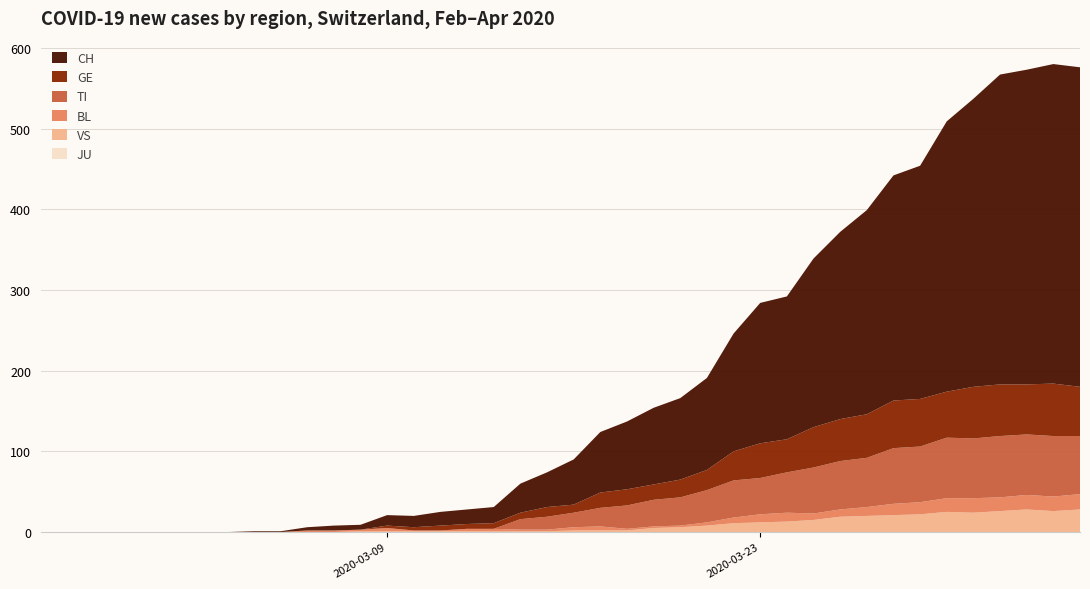

Reading right to left, what are all the values shown in this chart?

JU: 2020-04-04=0	2020-04-03=0	2020-04-02=0	2020-04-01=0	2020-03-31=0	2020-03-30=0	2020-03-29=0	2020-03-28=0	2020-03-27=0	2020-03-26=0	2020-03-25=0	2020-03-24=0	2020-03-23=0	2020-03-22=0	2020-03-21=0	2020-03-20=0	2020-03-19=0	2020-03-18=0	2020-03-17=0	2020-03-16=0	2020-03-15=0	2020-03-14=0	2020-03-13=0	2020-03-12=0	2020-03-11=0	2020-03-10=0	2020-03-09=0	2020-03-08=0	2020-03-07=0	2020-03-06=0	2020-03-05=0	2020-03-04=0	2020-03-03=0	2020-03-02=0	2020-03-01=0	2020-02-29=0	2020-02-28=0	2020-02-27=0	2020-02-26=0	2020-02-25=0
VS: 2020-04-04=28	2020-04-03=26	2020-04-02=28	2020-04-01=26	2020-03-31=24	2020-03-30=25	2020-03-29=22	2020-03-28=21	2020-03-27=20	2020-03-26=19	2020-03-25=15	2020-03-24=13	2020-03-23=12	2020-03-22=11	2020-03-21=8	2020-03-20=6	2020-03-19=5	2020-03-18=2	2020-03-17=2	2020-03-16=2	2020-03-15=1	2020-03-14=1	2020-03-13=1	2020-03-12=1	2020-03-11=1	2020-03-10=1	2020-03-09=1	2020-03-08=1	2020-03-07=0	2020-03-06=0	2020-03-05=0	2020-03-04=0	2020-03-03=0	2020-03-02=0	2020-03-01=0	2020-02-29=0	2020-02-28=0	2020-02-27=0	2020-02-26=0	2020-02-25=0
BL: 2020-04-04=19	2020-04-03=18	2020-04-02=18	2020-04-01=17	2020-03-31=18	2020-03-30=17	2020-03-29=15	2020-03-28=14	2020-03-27=11	2020-03-26=9	2020-03-25=8	2020-03-24=11	2020-03-23=10	2020-03-22=7	2020-03-21=4	2020-03-20=2	2020-03-19=2	2020-03-18=2	2020-03-17=5	2020-03-16=4	2020-03-15=2	2020-03-14=2	2020-03-13=3	2020-03-12=3	2020-03-11=1	2020-03-10=1	2020-03-09=4	2020-03-08=2	2020-03-07=2	2020-03-06=2	2020-03-05=0	2020-03-04=0	2020-03-03=0	2020-03-02=0	2020-03-01=0	2020-02-29=0	2020-02-28=0	2020-02-27=0	2020-02-26=0	2020-02-25=0
TI: 2020-04-04=72	2020-04-03=75	2020-04-02=75	2020-04-01=76	2020-03-31=74	2020-03-30=75	2020-03-29=69	2020-03-28=69	2020-03-27=61	2020-03-26=60	2020-03-25=57	2020-03-24=50	2020-03-23=45	2020-03-22=46	2020-03-21=40	2020-03-20=35	2020-03-19=33	2020-03-18=29	2020-03-17=23	2020-03-16=18	2020-03-15=16	2020-03-14=13	2020-03-13=0	2020-03-12=0	2020-03-11=0	2020-03-10=0	2020-03-09=0	2020-03-08=0	2020-03-07=0	2020-03-06=0	2020-03-05=0	2020-03-04=0	2020-03-03=0	2020-03-02=0	2020-03-01=0	2020-02-29=0	2020-02-28=0	2020-02-27=0	2020-02-26=0	2020-02-25=0
GE: 2020-04-04=61	2020-04-03=65	2020-04-02=62	2020-04-01=64	2020-03-31=64	2020-03-30=57	2020-03-29=59	2020-03-28=59	2020-03-27=54	2020-03-26=52	2020-03-25=50	2020-03-24=41	2020-03-23=43	2020-03-22=36	2020-03-21=25	2020-03-20=22	2020-03-19=19	2020-03-18=20	2020-03-17=19	2020-03-16=10	2020-03-15=12	2020-03-14=8	2020-03-13=7	2020-03-12=6	2020-03-11=6	2020-03-10=4	2020-03-09=3	2020-03-08=0	2020-03-07=0	2020-03-06=0	2020-03-05=0	2020-03-04=0	2020-03-03=0	2020-03-02=0	2020-03-01=0	2020-02-29=0	2020-02-28=0	2020-02-27=0	2020-02-26=0	2020-02-25=0
CH: 2020-04-04=396	2020-04-03=396	2020-04-02=390	2020-04-01=384	2020-03-31=357	2020-03-30=335	2020-03-29=289	2020-03-28=279	2020-03-27=253	2020-03-26=232	2020-03-25=209	2020-03-24=177	2020-03-23=174	2020-03-22=146	2020-03-21=114	2020-03-20=101	2020-03-19=95	2020-03-18=84	2020-03-17=75	2020-03-16=56	2020-03-15=43	2020-03-14=36	2020-03-13=20	2020-03-12=18	2020-03-11=17	2020-03-10=14	2020-03-09=13	2020-03-08=6	2020-03-07=6	2020-03-06=4	2020-03-05=1	2020-03-04=1	2020-03-03=0	2020-03-02=0	2020-03-01=0	2020-02-29=0	2020-02-28=0	2020-02-27=0	2020-02-26=0	2020-02-25=0